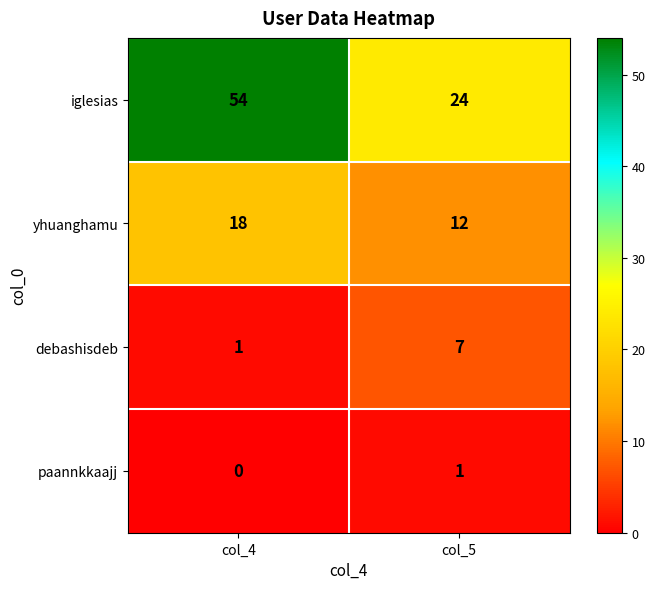

Reading left to right, extract all data points from this chart.

iglesias: 54	24
yhuanghamu: 18	12
debashisdeb: 1	7
paannkkaajj: 0	1